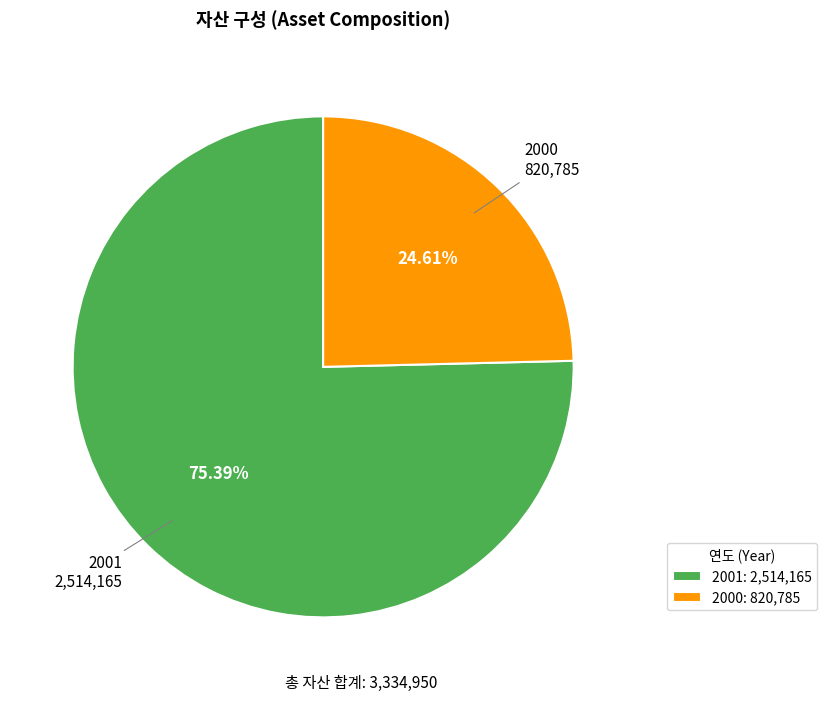

How many segments does this pie chart have?

2